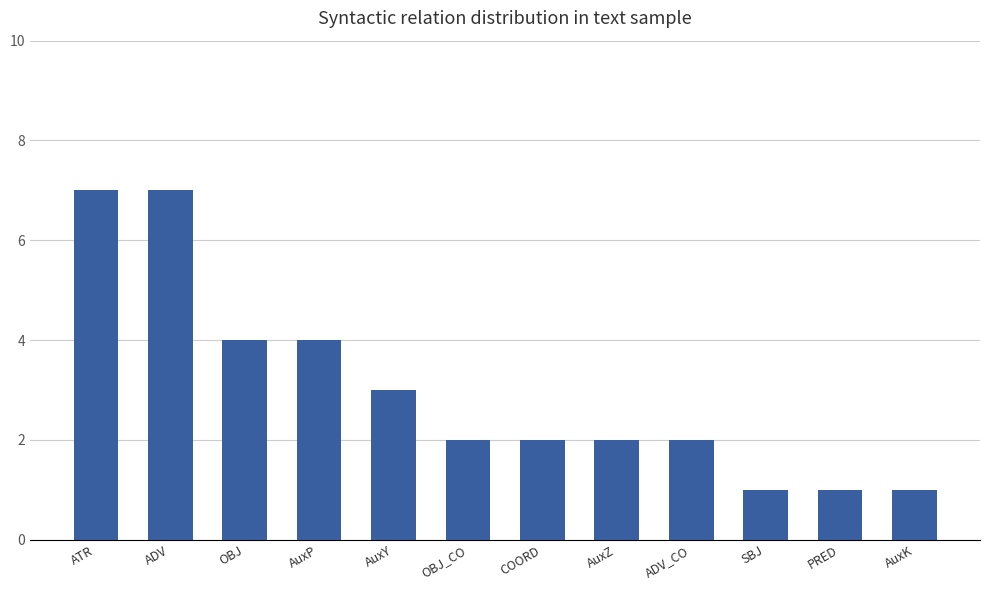

Reading left to right, transcribe all the data shown in this chart.

ATR=7	ADV=7	OBJ=4	AuxP=4	AuxY=3	OBJ_CO=2	COORD=2	AuxZ=2	ADV_CO=2	SBJ=1	PRED=1	AuxK=1